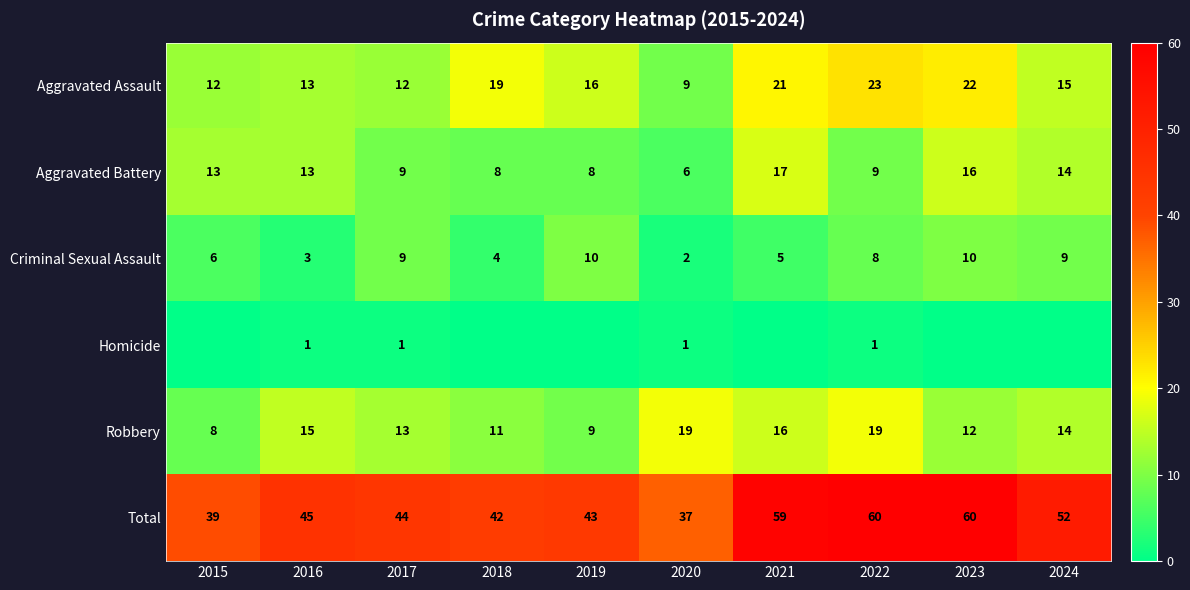

The value of Robbery at 2023 is 12. True or false?

True